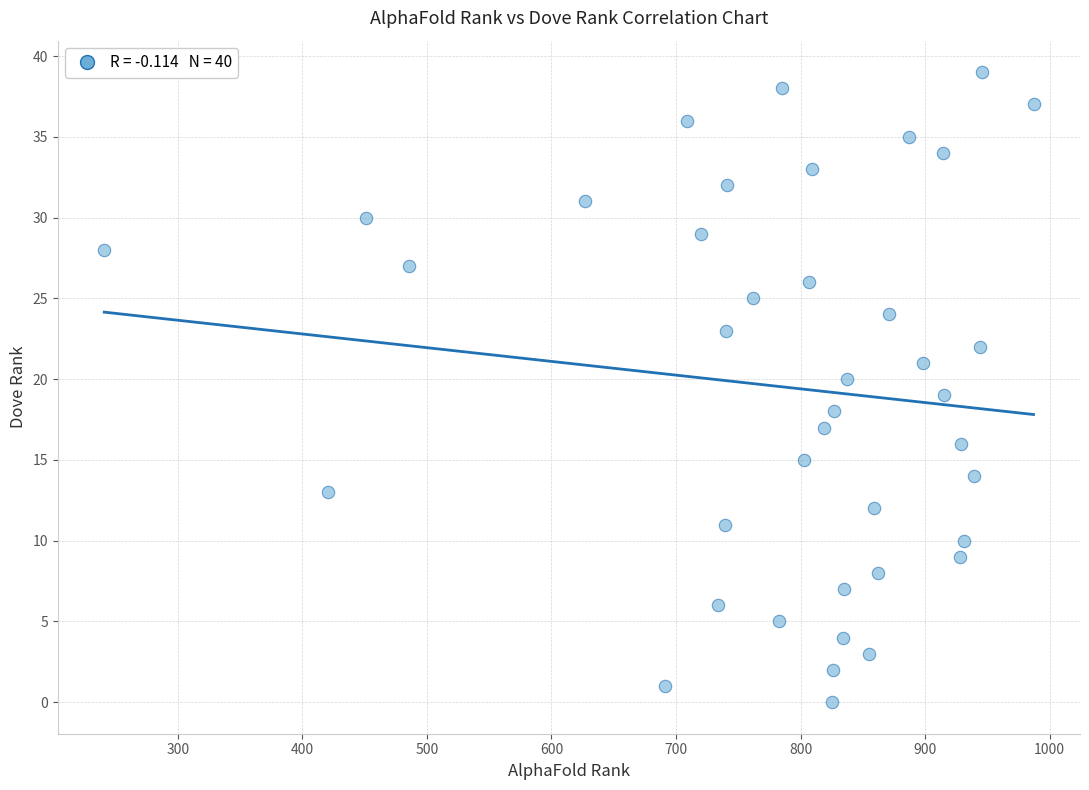

What is the range of Y values (max minus min)?

39